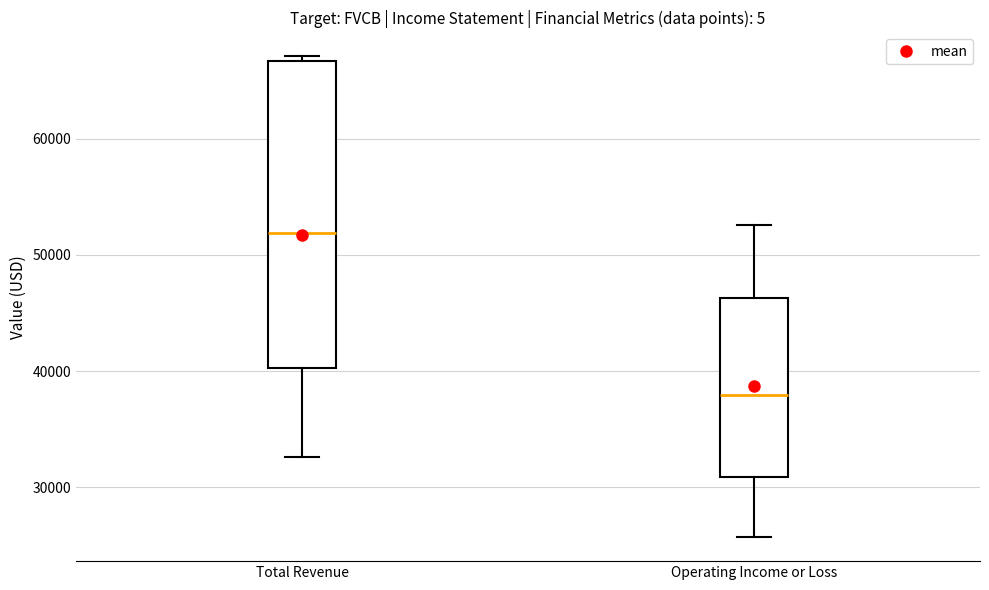

Where does the median line of the box for Operating Income or Loss sit on the y-axis? The values are not printed on the chart, so give them approximately, as read against the axis.

38000